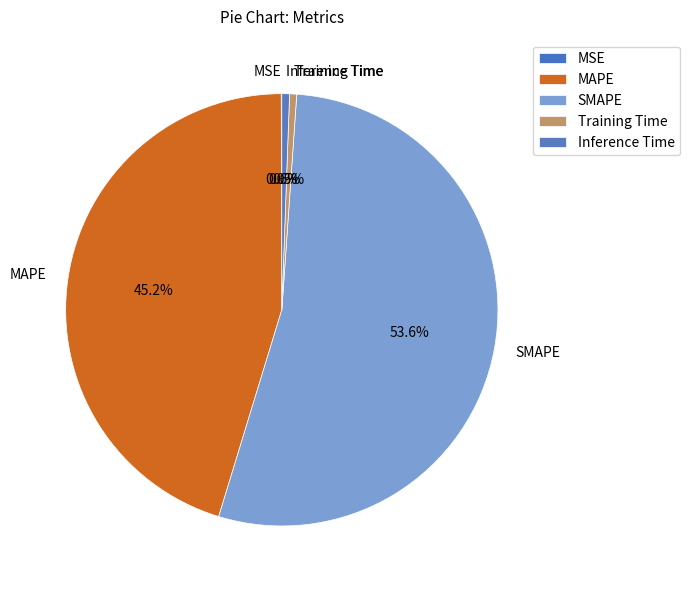

Does any single category account for the majority?

Yes